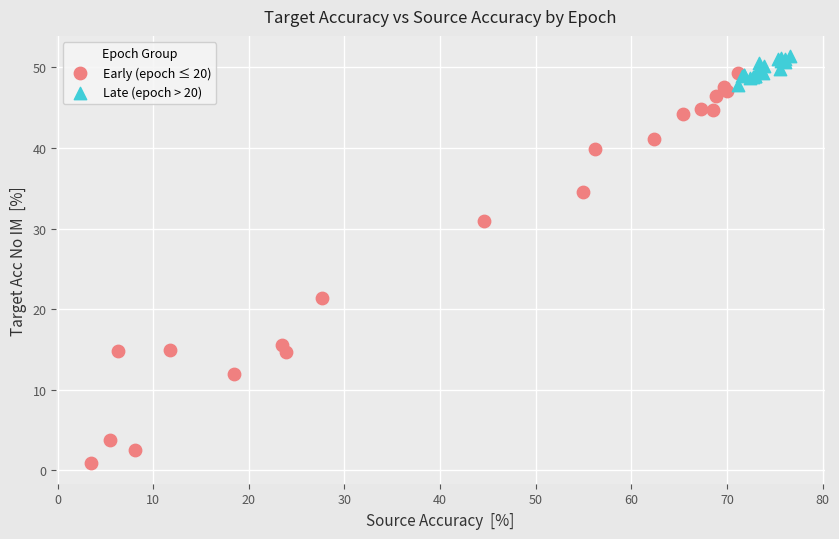

What are all the series names shown in the legend?

Early (epoch ≤ 20), Late (epoch > 20)